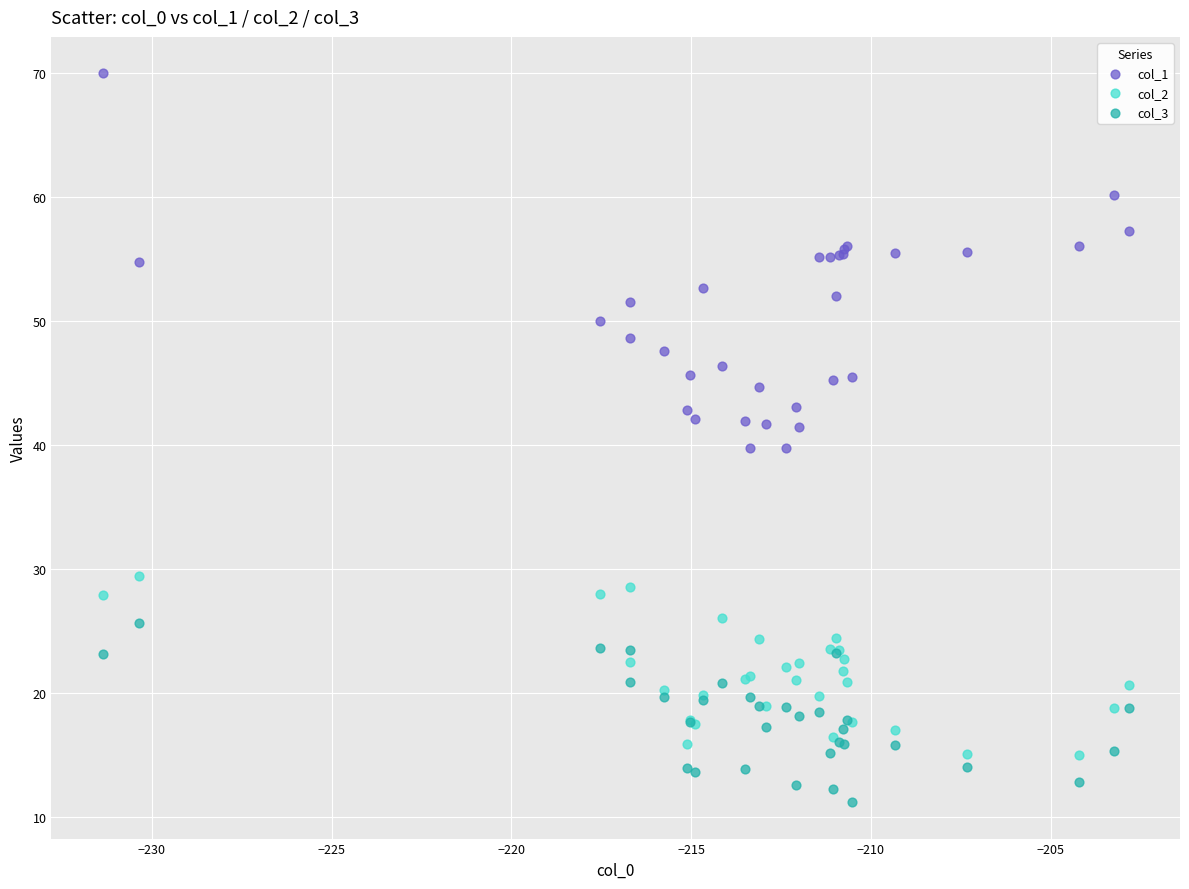

Which series reaches the maximum Y coordinate?

col_1